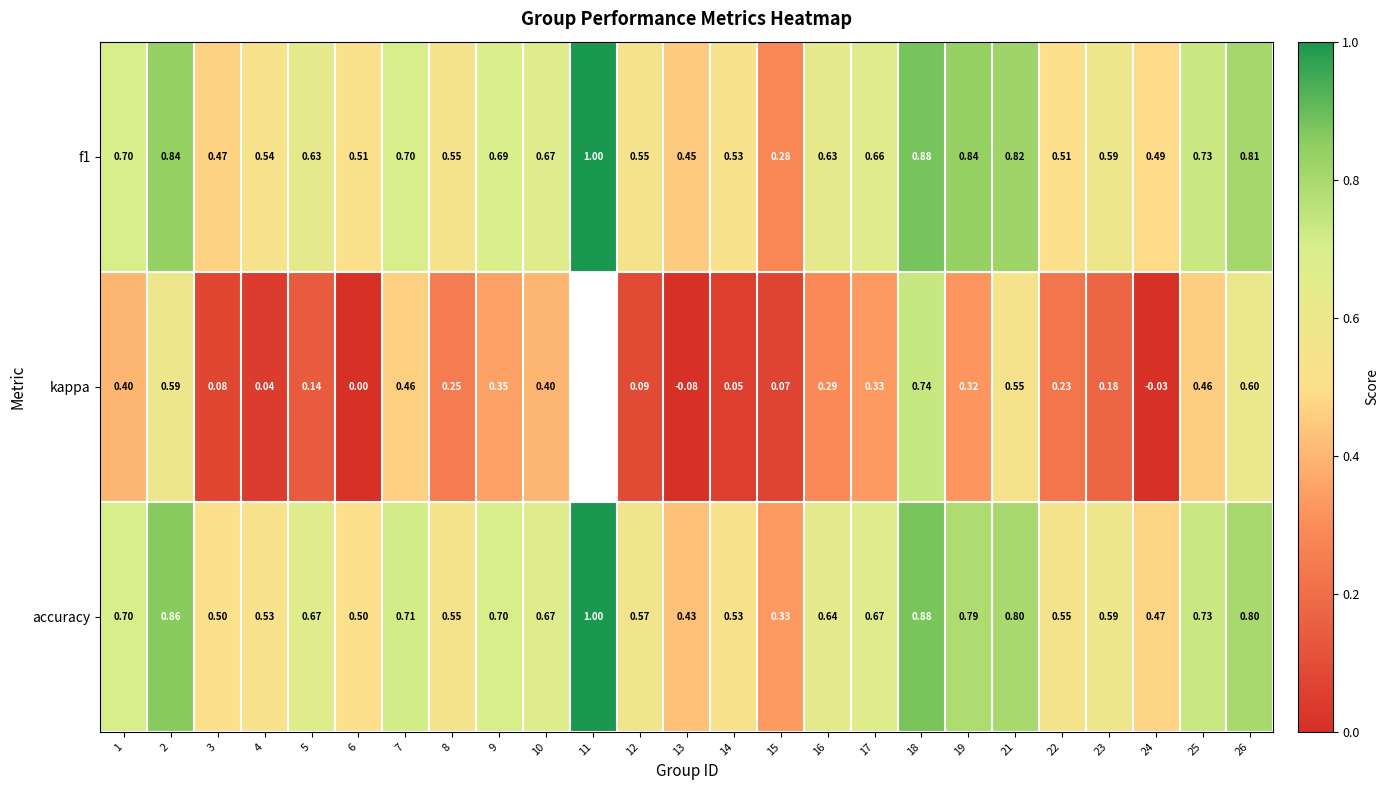

Which has a higher value, 23 or 7?

7